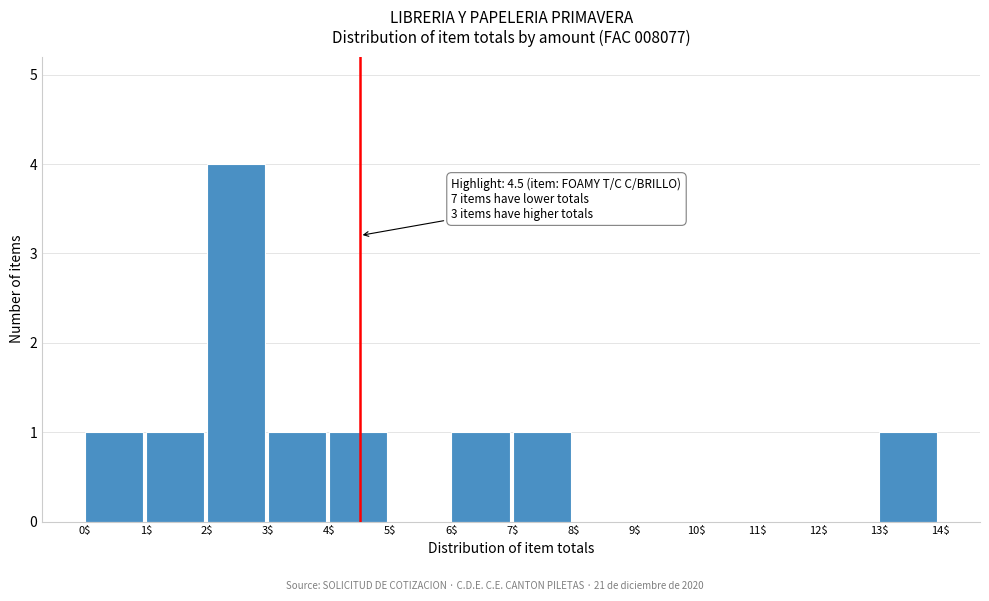

Over which range of the x-axis is the bar tallest?

2$ to 3$